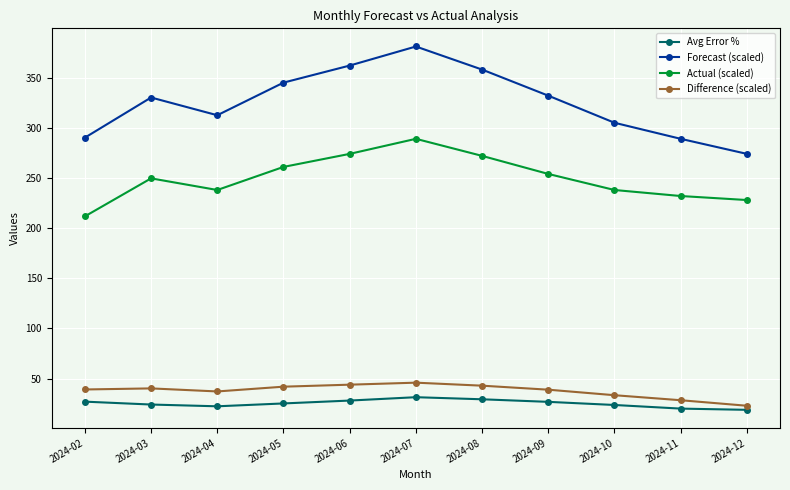

Which category has the highest value across all series?

2024-07